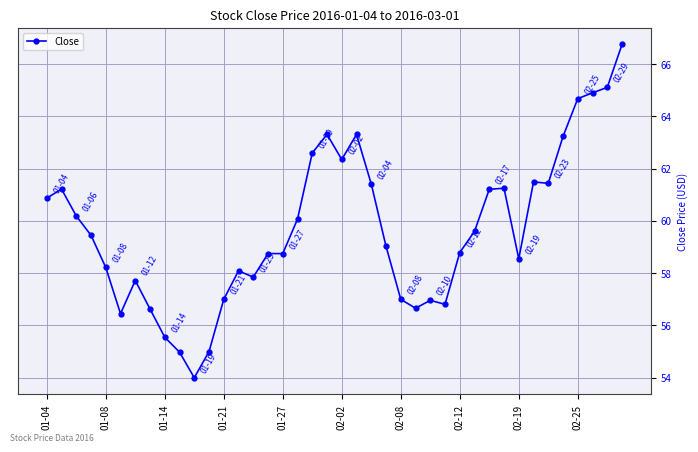

True or false: there are more than 0 points higher than both neighbors.

True